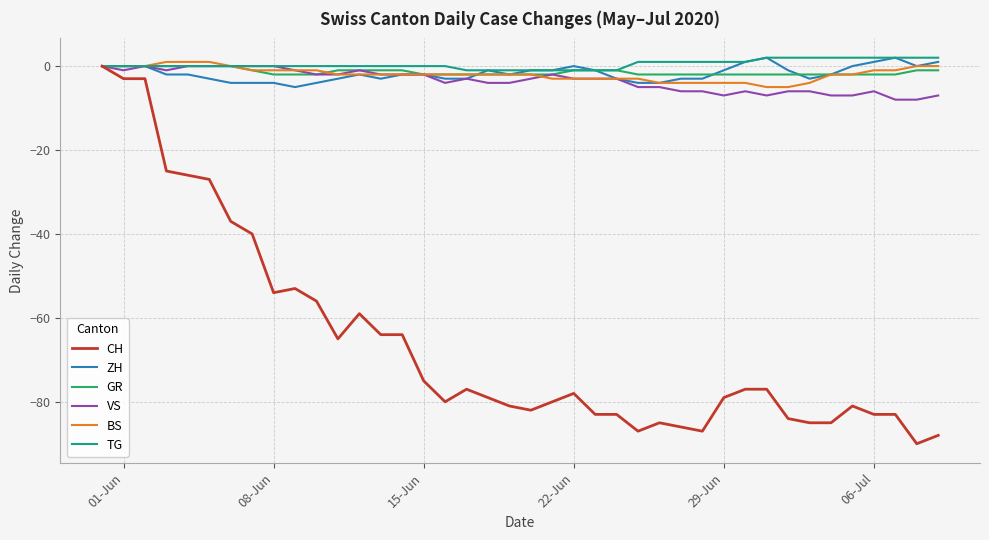

Which series has the widest spread of values?

CH